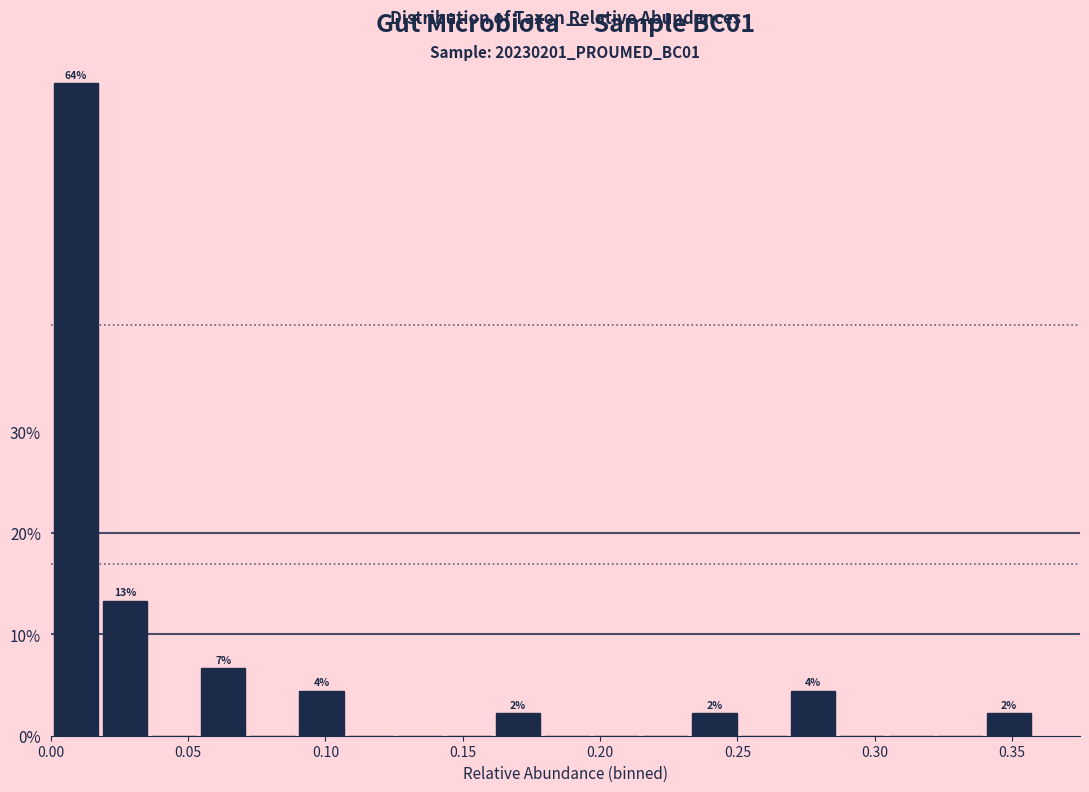

Around what value on the x-axis is the tallest bar? Give the approximate position of its centre, as read against the axis.

0.010